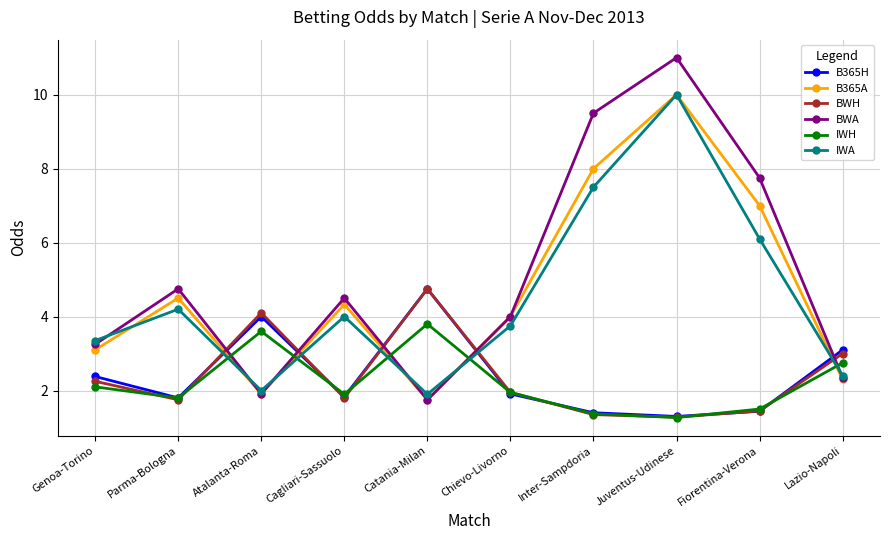

How many lines are shown in the chart?

6